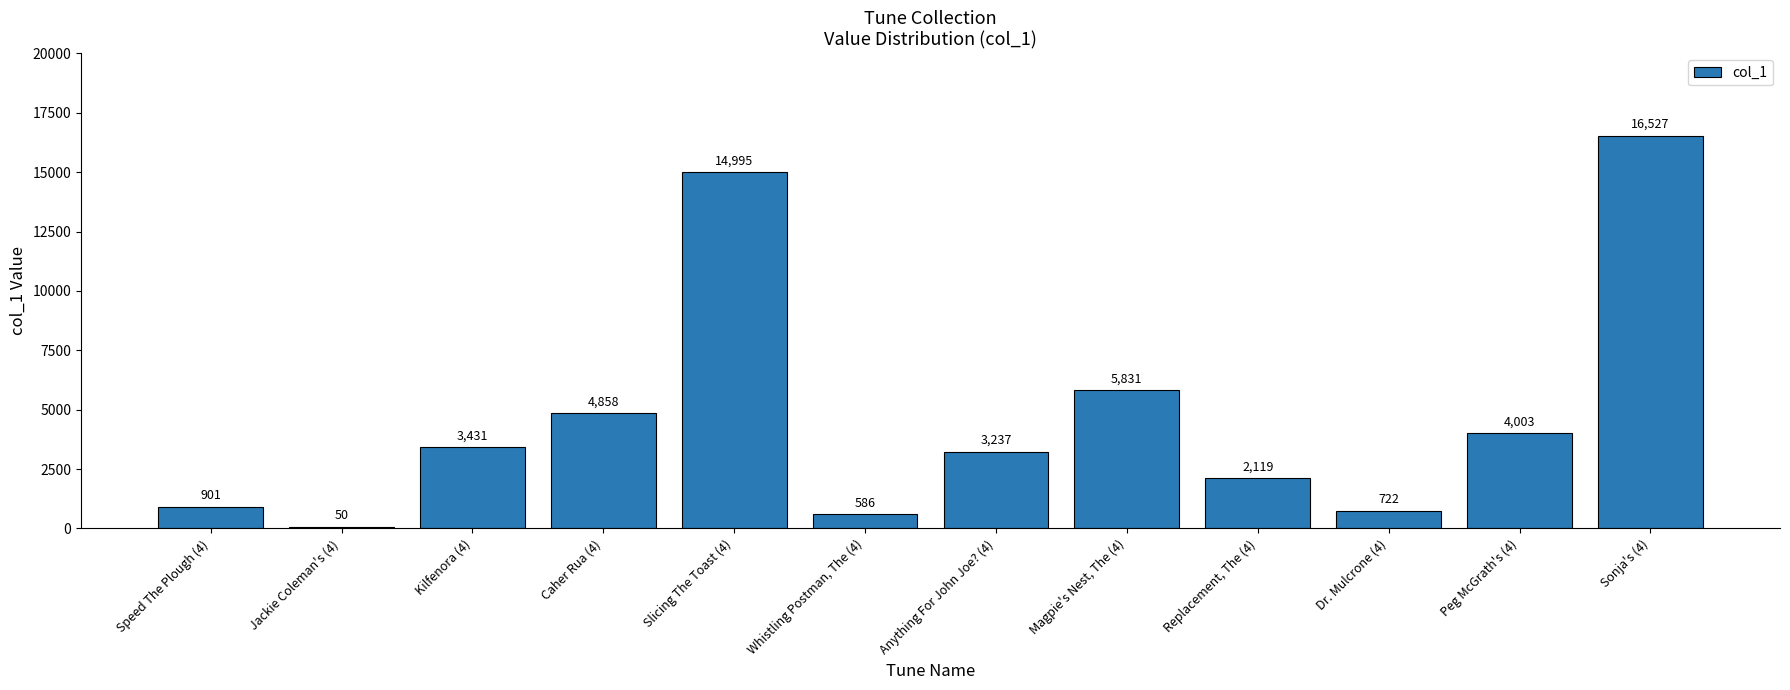

What value does the data have at Replacement, The (4), to the nearest 100?

2100